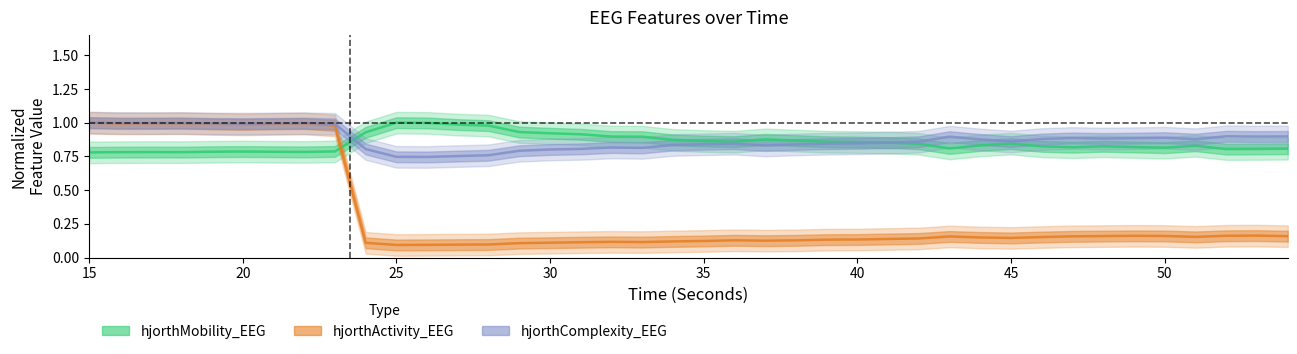

Is this an area chart (filled region under the line)?

No